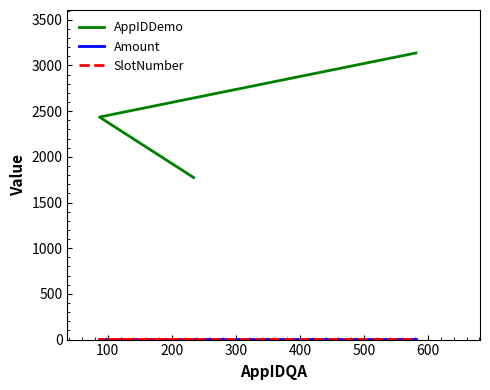

Which series has the largest range (max minus min)?

AppIDDemo